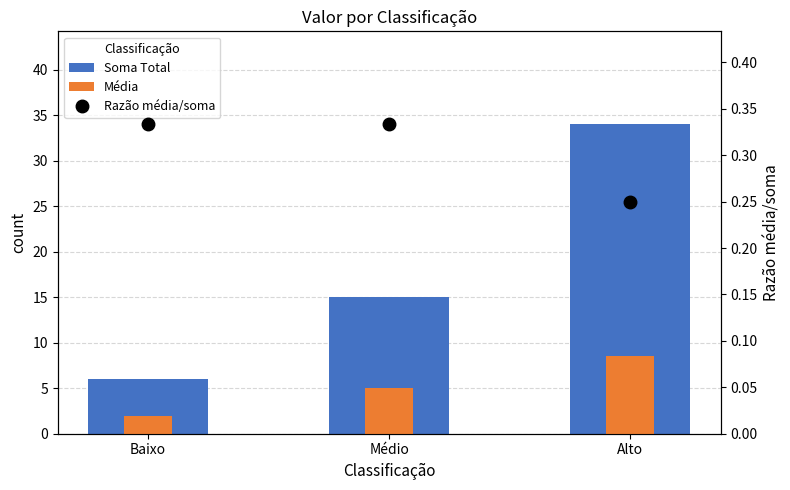

Reading right to left, what are all the values shown in this chart?

Soma Total: 34.0	15.0	6.0
Média: 8.5	5.0	2.0
Razão média/soma: 0.2	0.3	0.3